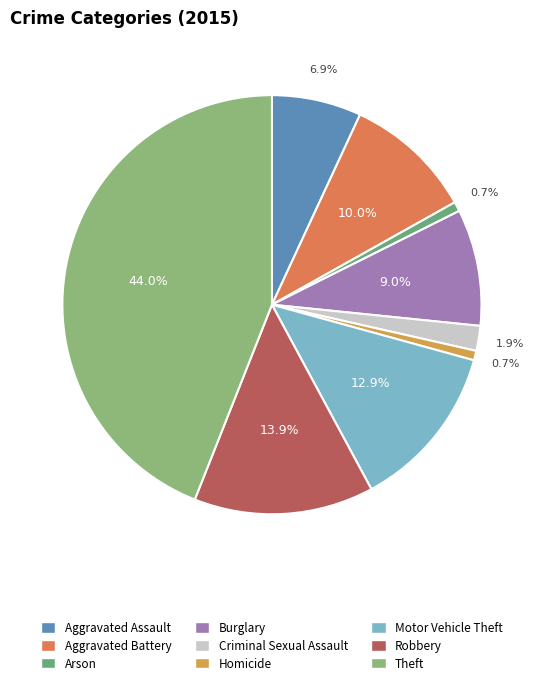

To the nearest percent, what is the difference between the Motor Vehicle Theft and Homicide slice percentages?

12%